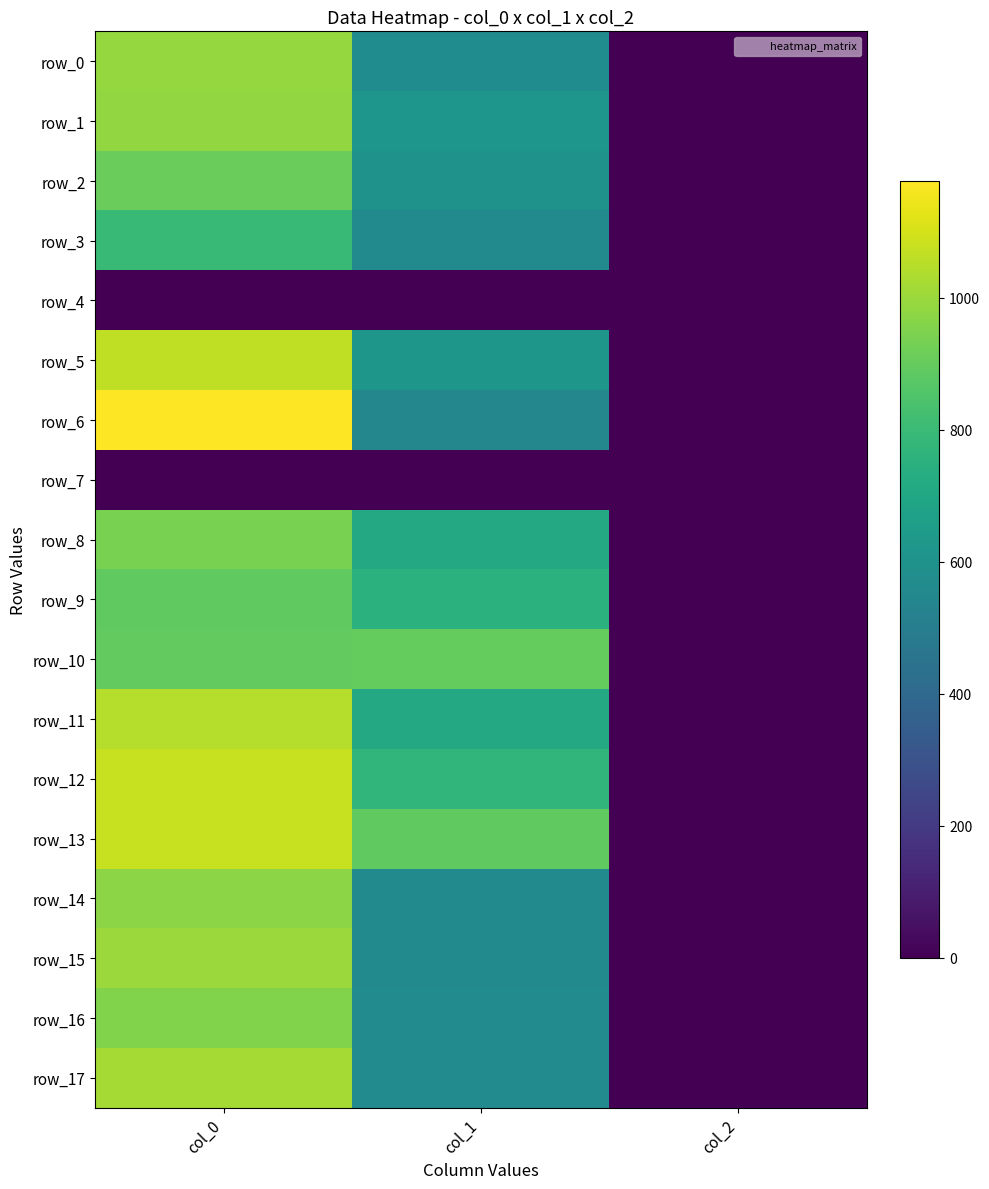

What is the sum of the row_5 values at col_0 and col_2?

1065.3